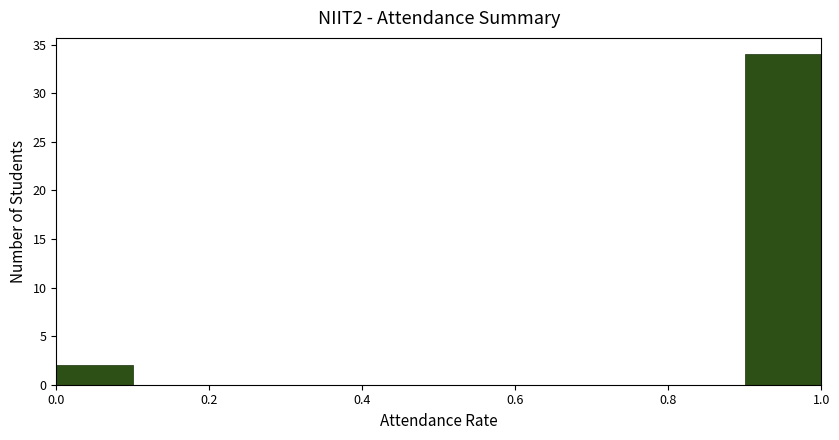

Reading left to right, list every bar in this chart as the range it spans on the x-axis followed by its height. The values are not printed on the chart, so give them approximately, as read against the axis.

0.0 to 0.1: 2
0.1 to 0.2: 0
0.2 to 0.3: 0
0.3 to 0.4: 0
0.4 to 0.5: 0
0.5 to 0.6: 0
0.6 to 0.7: 0
0.7 to 0.8: 0
0.8 to 0.9: 0
0.9 to 1.0: 34